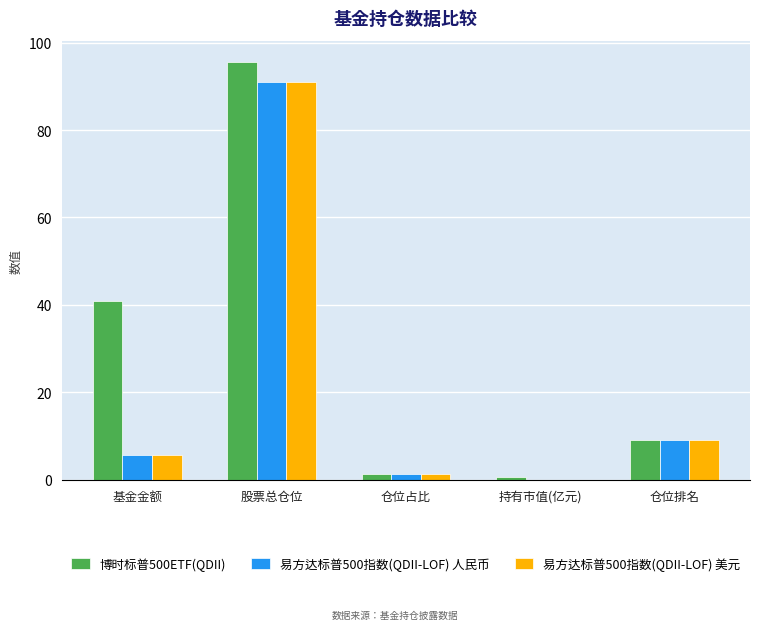

Which series has the largest total across all categories?

博时标普500ETF(QDII)